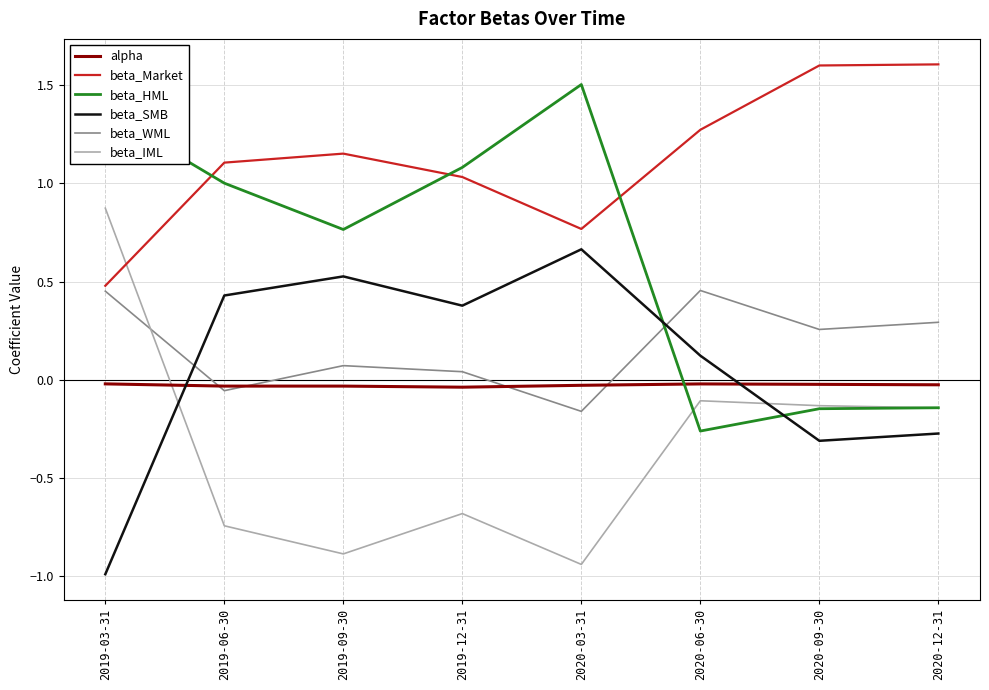

Where do beta_Market and beta_IML first cross each other?

2019-03-31 and 2019-06-30